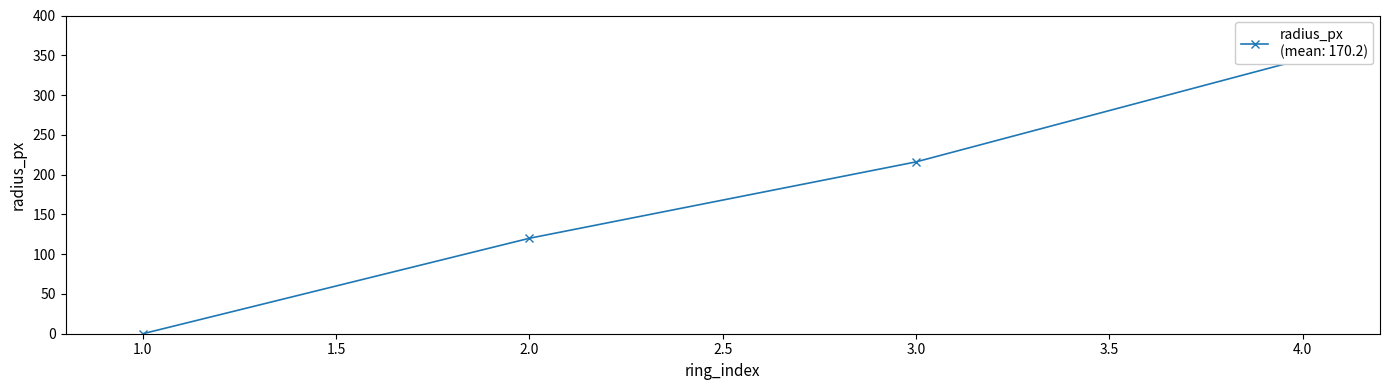

Rank the categories by value from lowest to highest.

1, 2, 3, 4